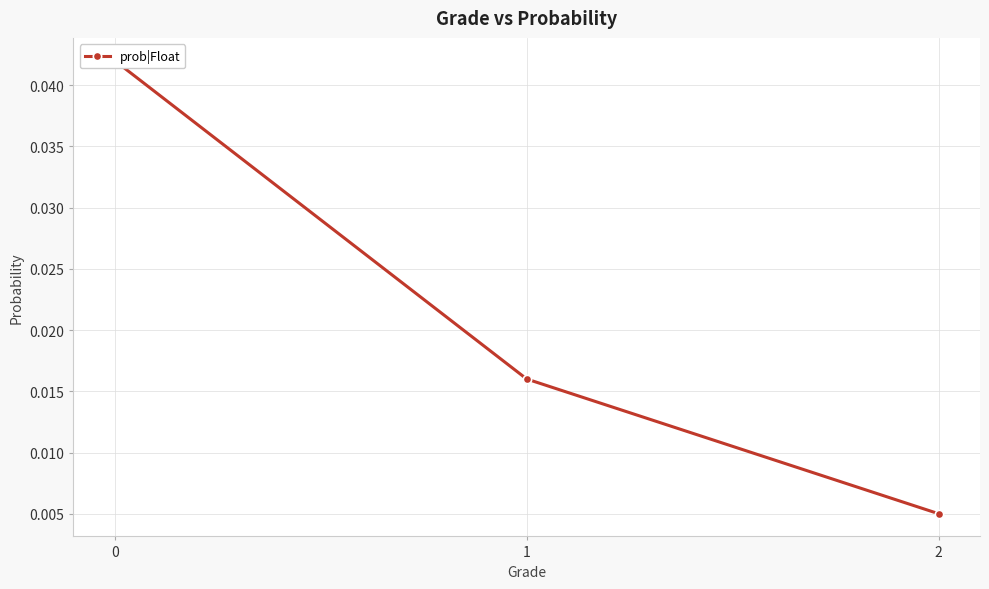

Is it true that the value at 1 is 0.0?

False